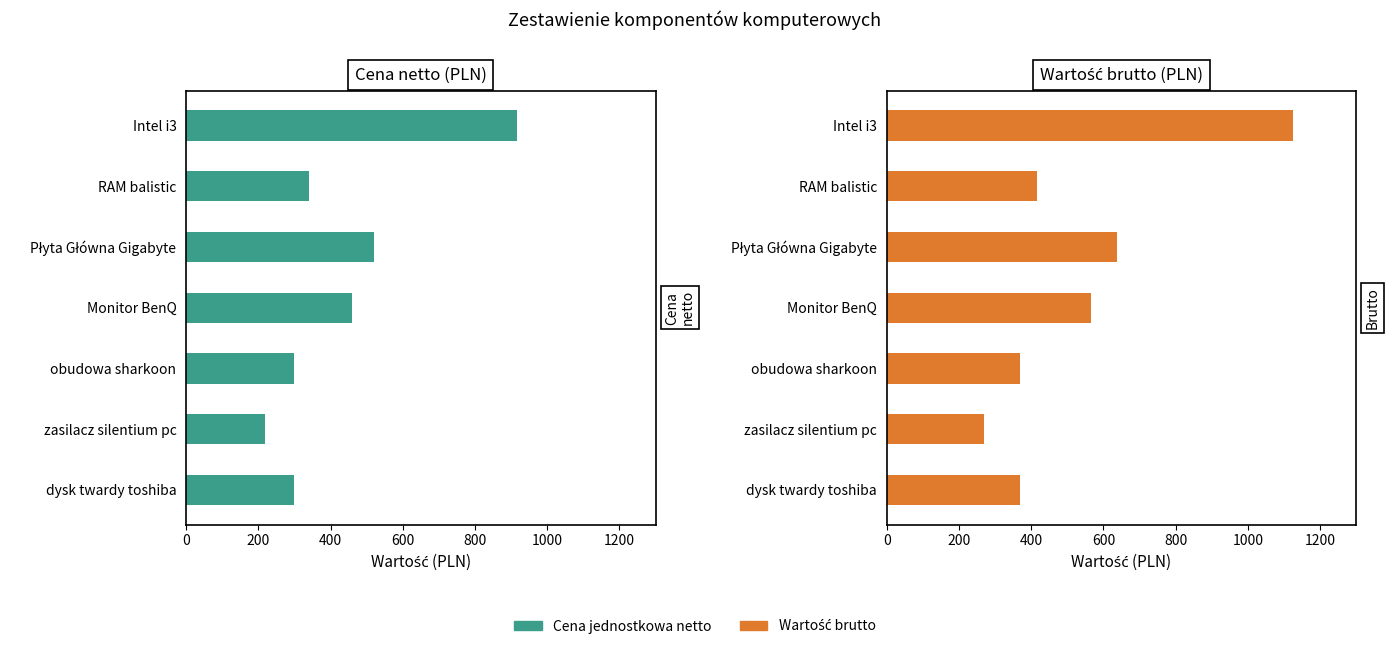

What is the difference between the maximum and minimum values in the Cena jednostkowa netto series?

696.0